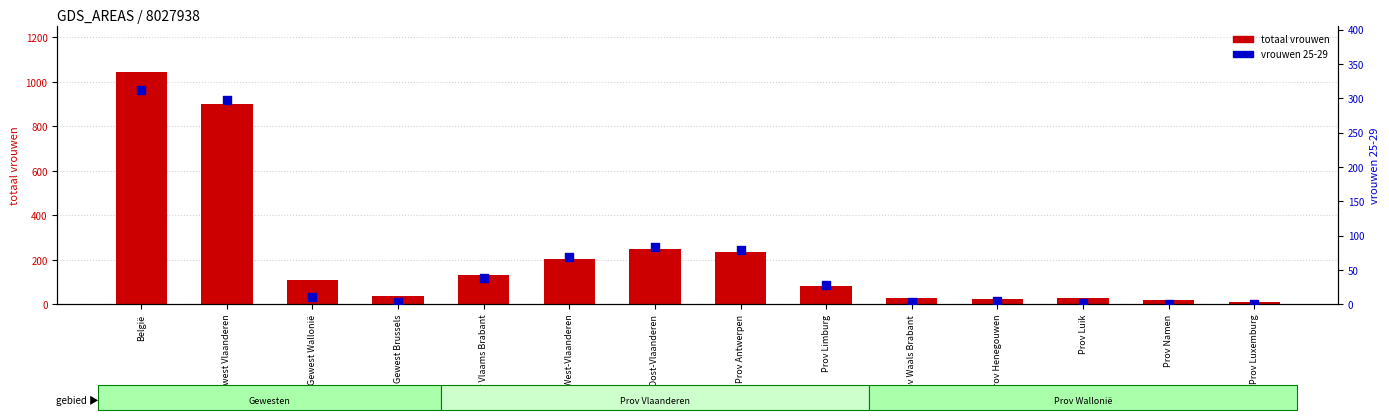

At how many categories does at least one series exceed 1020?

1